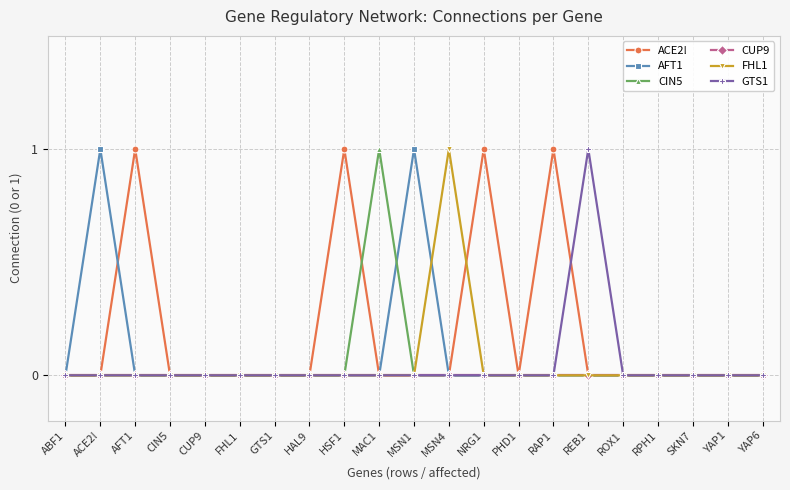

True or false: CIN5 and ACE2! intersect in this chart.

True